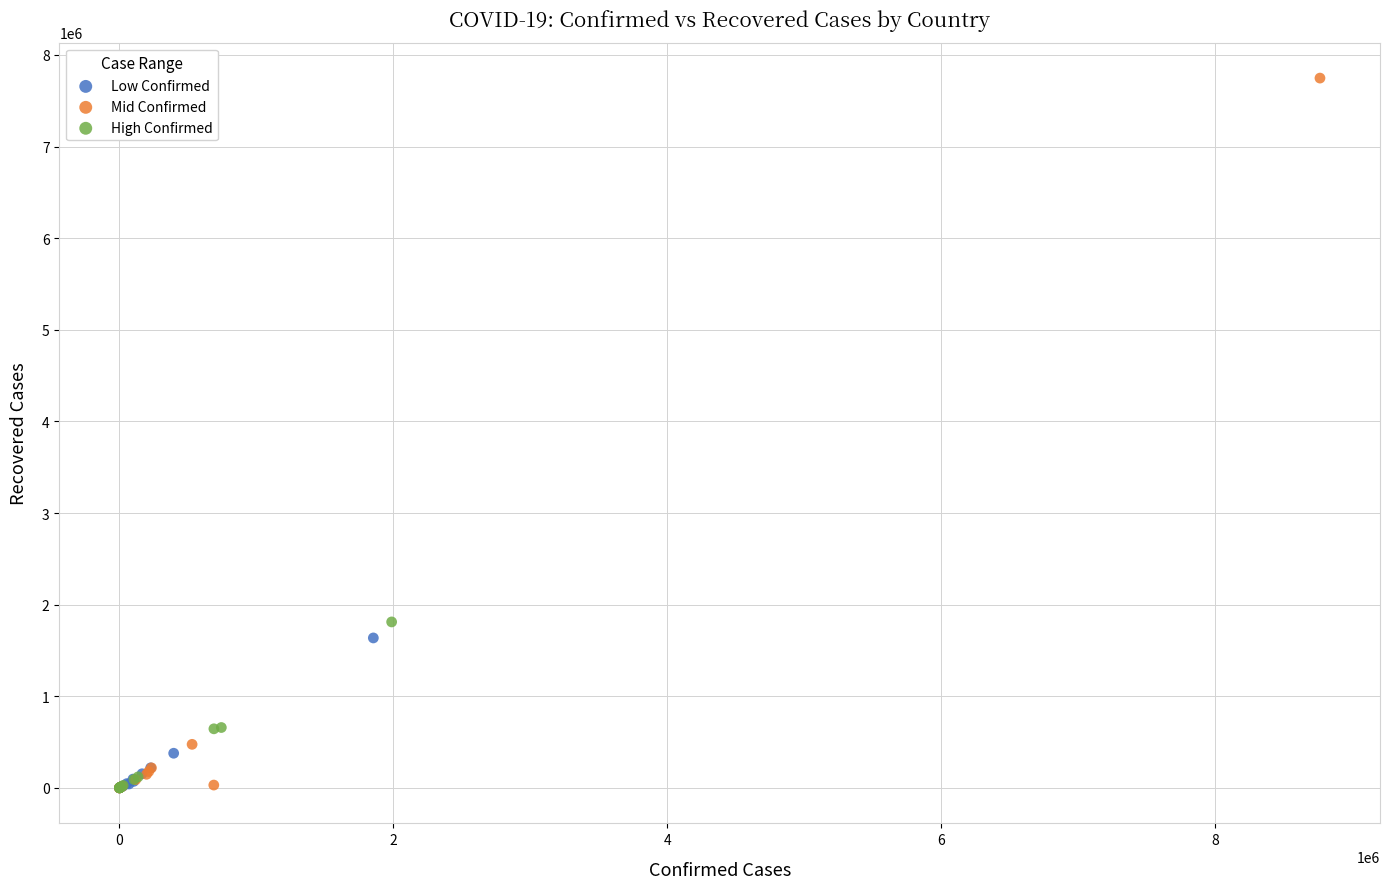

Which series has the largest Y range (max minus min)?

Mid Confirmed